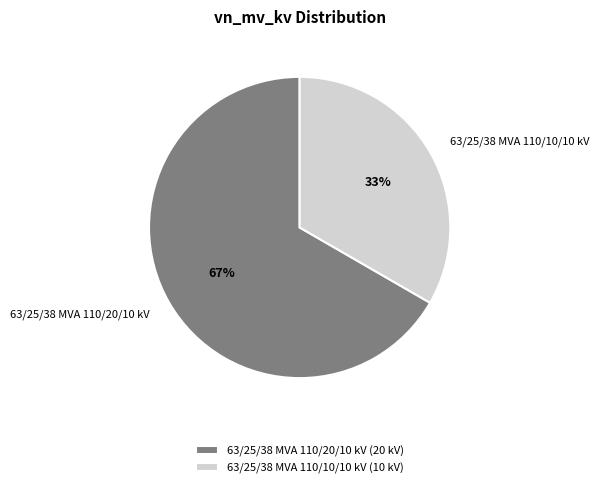

Do 63/25/38 MVA 110/10/10 kV and 63/25/38 MVA 110/20/10 kV together represent more than half of the pie?

Yes